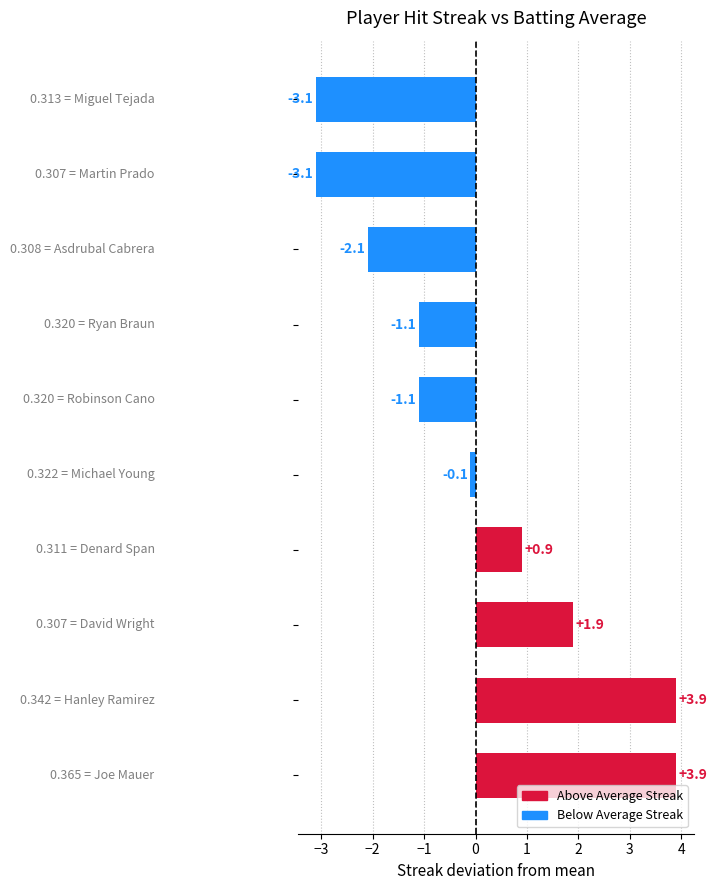

Reading right to left, list all the values displayed in this chart.

-3.1	-3.1	-2.1	-1.1	-1.1	-0.1	0.9	1.9	3.9	3.9